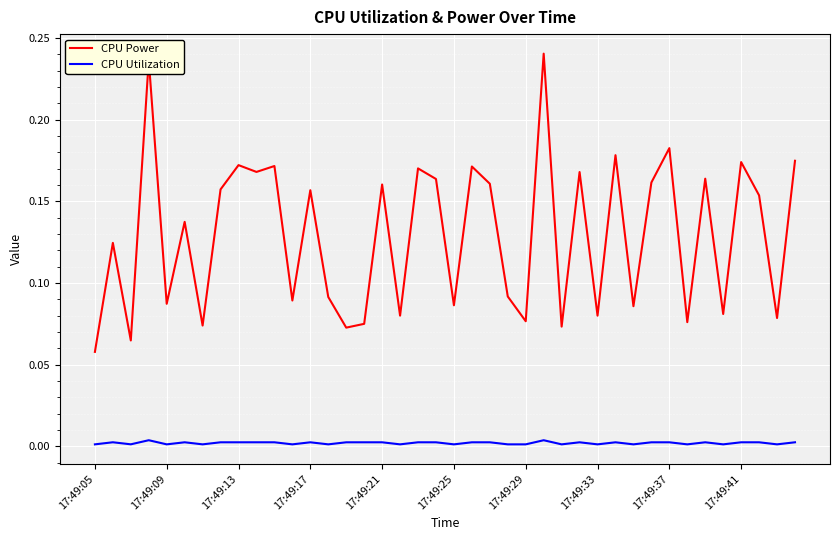

Which series has the largest range (max minus min)?

CPU Power